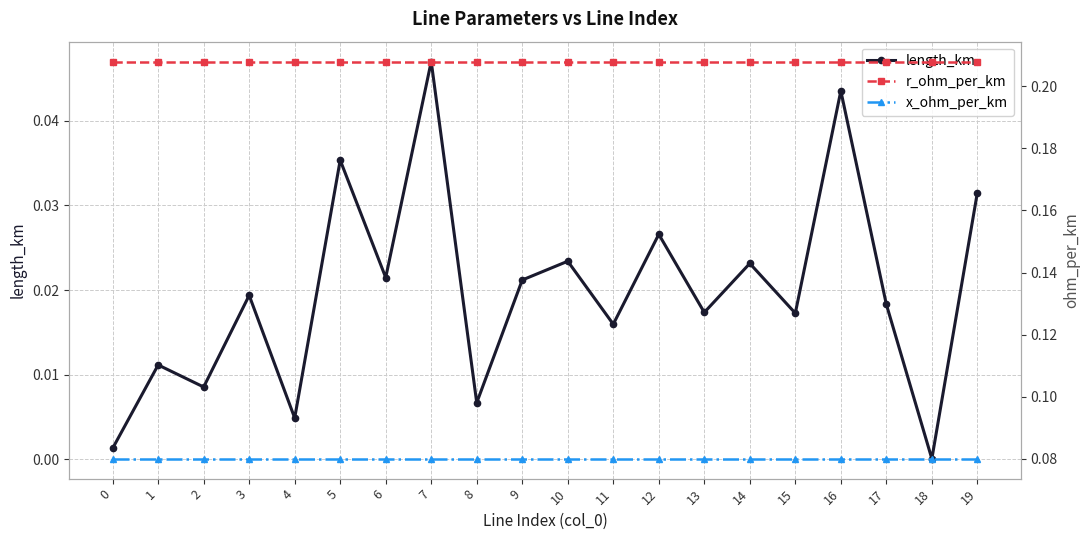

What is the average value of the r_ohm_per_km series?

0.2